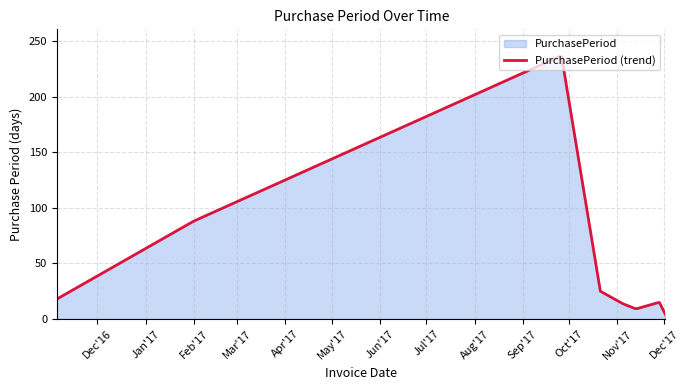

Is it true that the value at 2017-10-21 is 25?

True